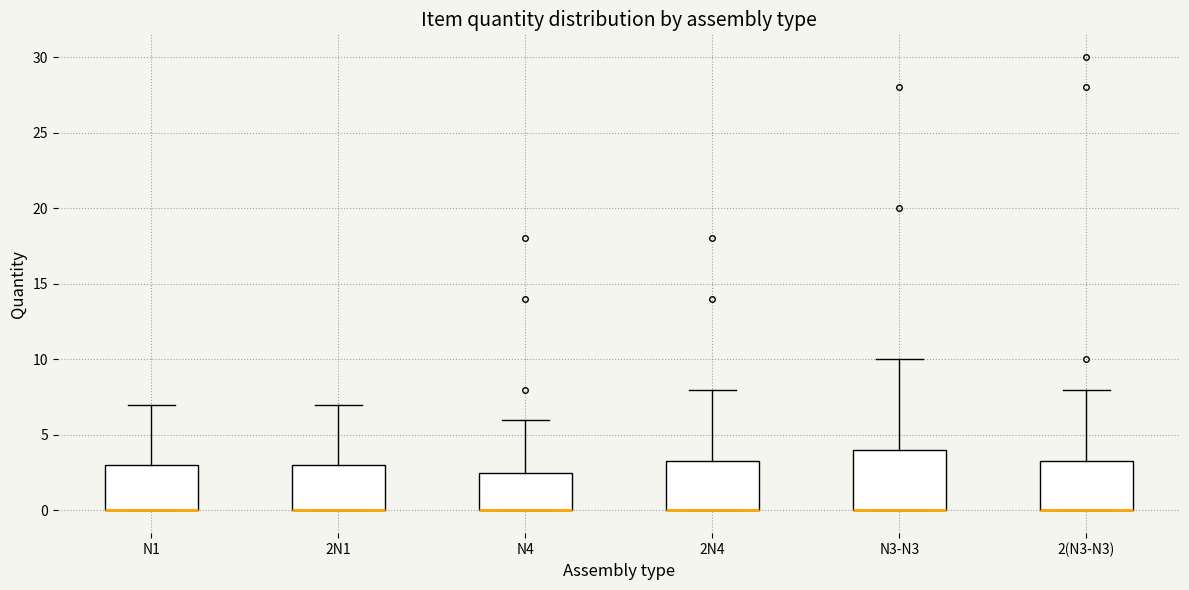

Reading left to right, read every box against the y-axis: the position of its median line, the range the box covers, and the ends of its whiskers. The values are not printed on the chart, so give them approximately, as read against the axis.

N1: median 0.0 (drawn on the box's lower edge), box 0.0 to 3.0, whiskers 0.0 to 7.0
2N1: median 0.0 (drawn on the box's lower edge), box 0.0 to 3.0, whiskers 0.0 to 7.0
N4: median 0.0 (drawn on the box's lower edge), box 0.0 to 2.5, whiskers 0.0 to 6.0
2N4: median 0.0 (drawn on the box's lower edge), box 0.0 to 3.5, whiskers 0.0 to 8.0
N3-N3: median 0.0 (drawn on the box's lower edge), box 0.0 to 4.0, whiskers 0.0 to 10.0
2(N3-N3): median 0.0 (drawn on the box's lower edge), box 0.0 to 3.5, whiskers 0.0 to 8.0